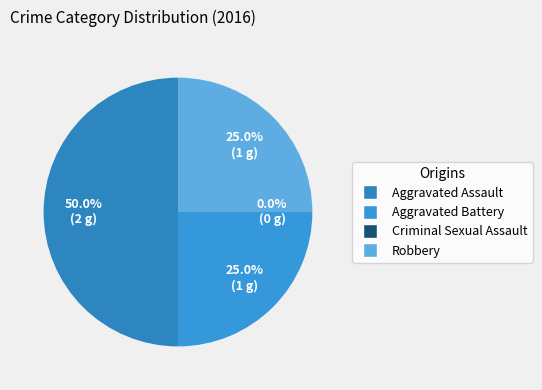

To the nearest percent, what is the average slice percentage?

25%